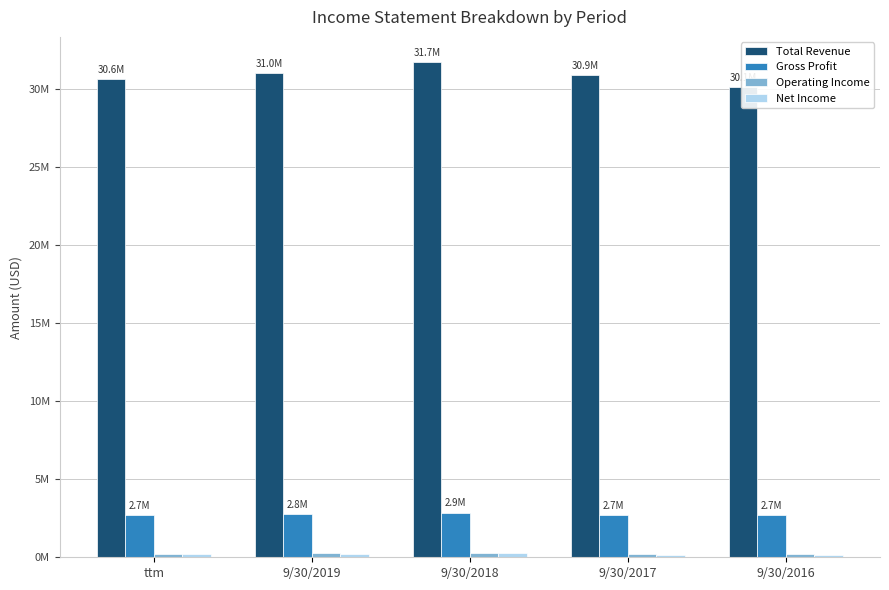

What is the value of the Net Income bar at the 4th from the left?

133560